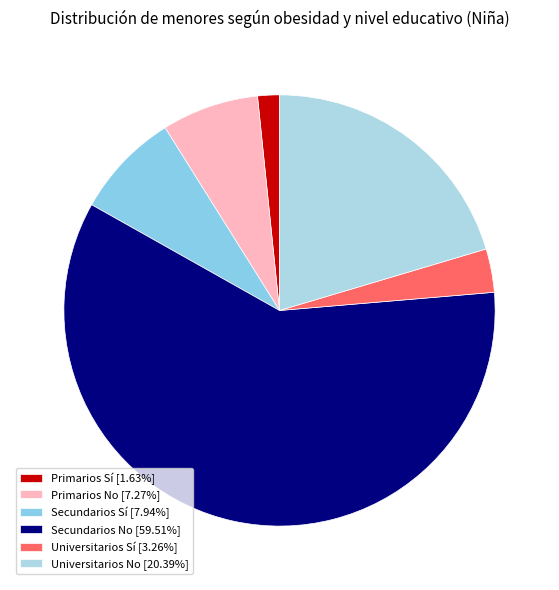

The Primarios Sí slice represents 14% of the pie. True or false?

False